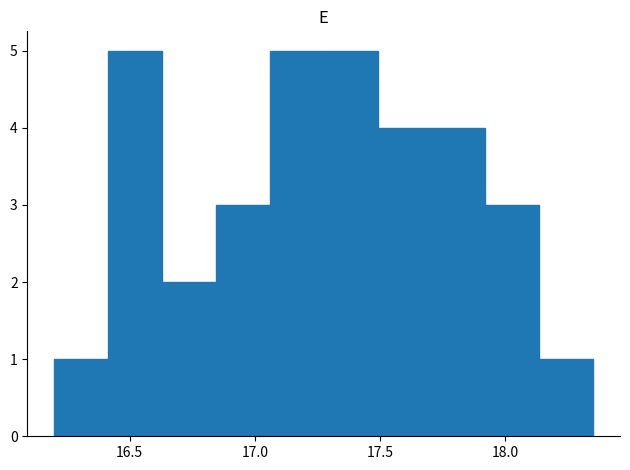

How tall is the bar that spans 16.200 to 16.415 on the x-axis? Neither the bar edges nor the heights are printed on the chart, so give them approximately, as read against the axes.

1